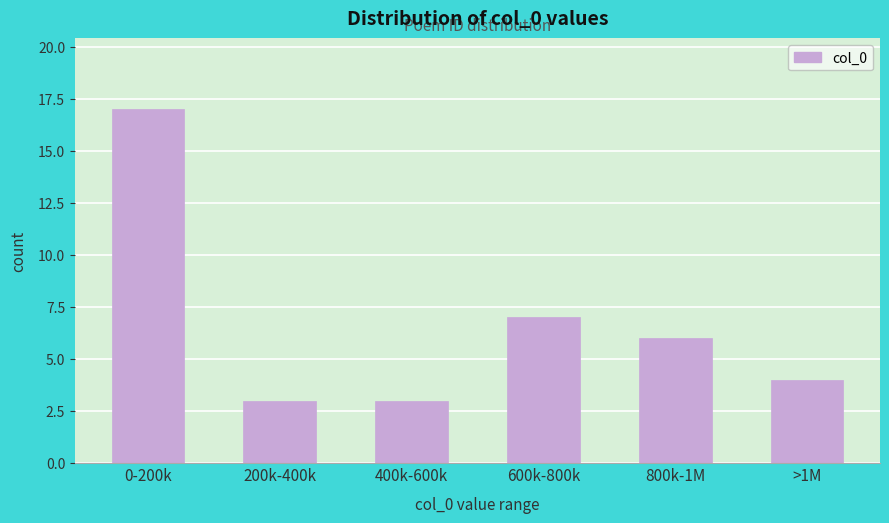

Reading left to right, list all the values displayed in this chart.

0-200k=17	200k-400k=3	400k-600k=3	600k-800k=7	800k-1M=6	>1M=4